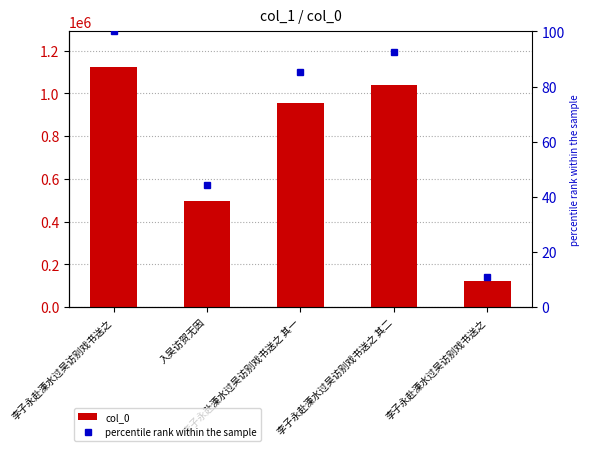

What is the difference between the percentile rank within the sample values at 李子永赴溧水过吴访别戏书送之 其二 and 李子永赴溧水过吴访别戏书送之 其一?

7.1